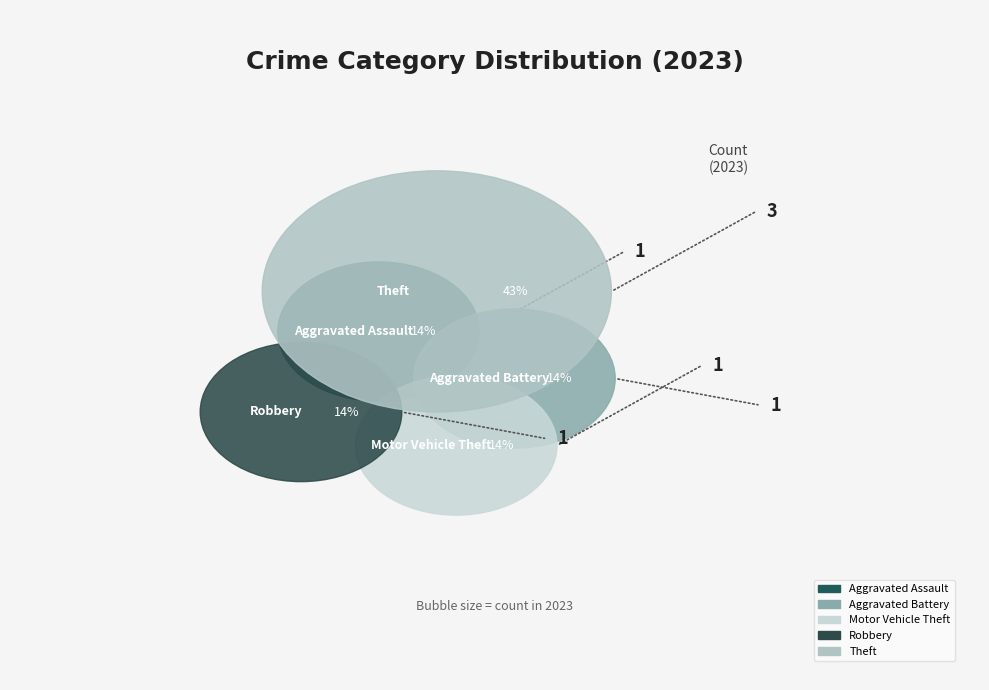

To the nearest percent, what portion does Motor Vehicle Theft represent?

14%